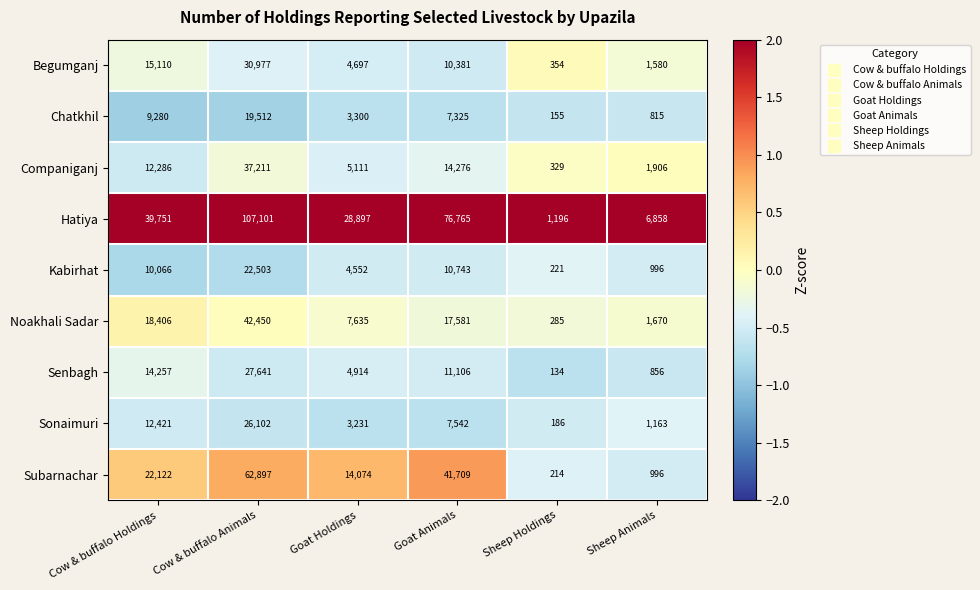

What is the difference between the highest and lowest values at Sheep Holdings?

1062